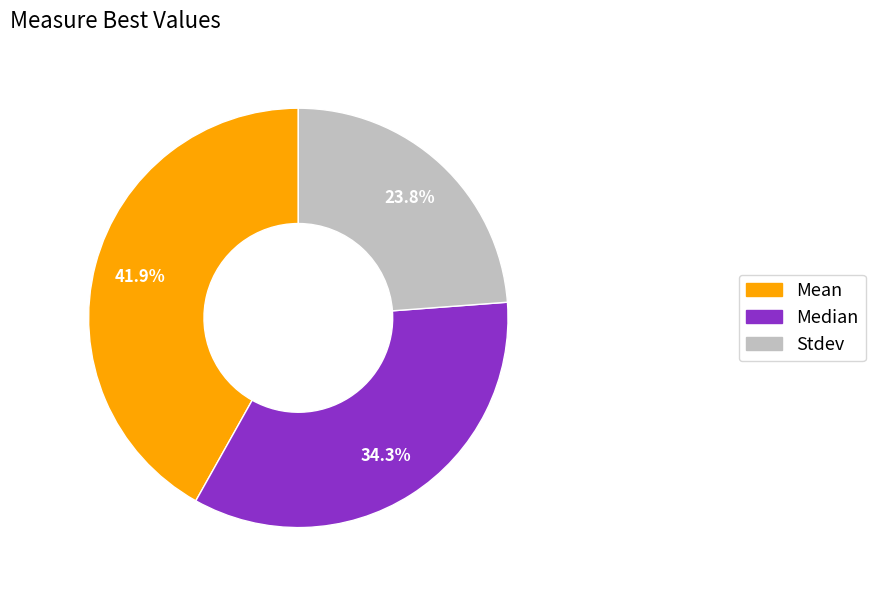

Does Stdev account for over 50% of the chart?

No